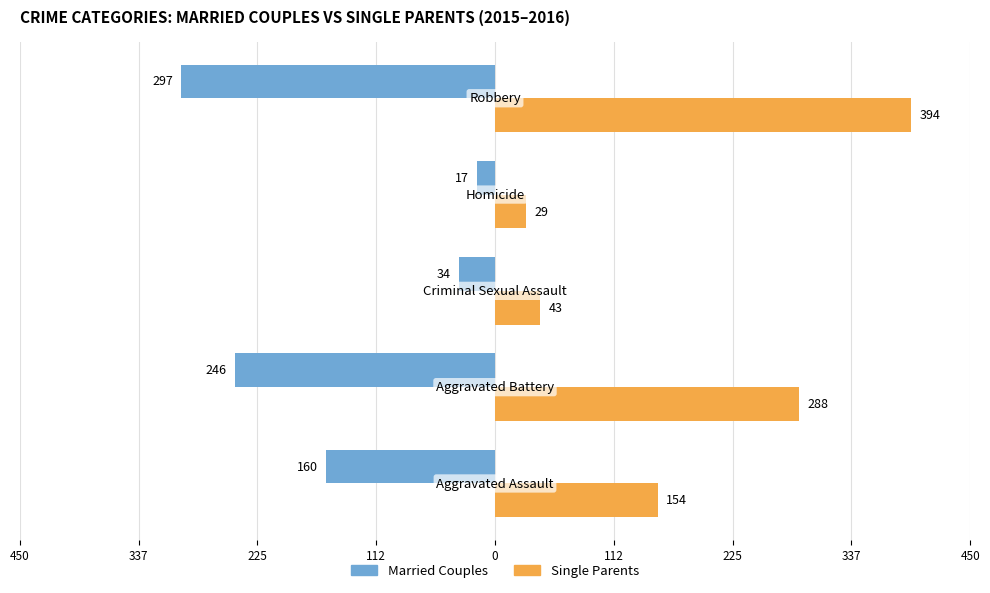

Reading left to right, what are all the values shown in this chart?

Married Couples: -160	-246	-34	-17	-297
Single Parents: 154	288	43	29	394